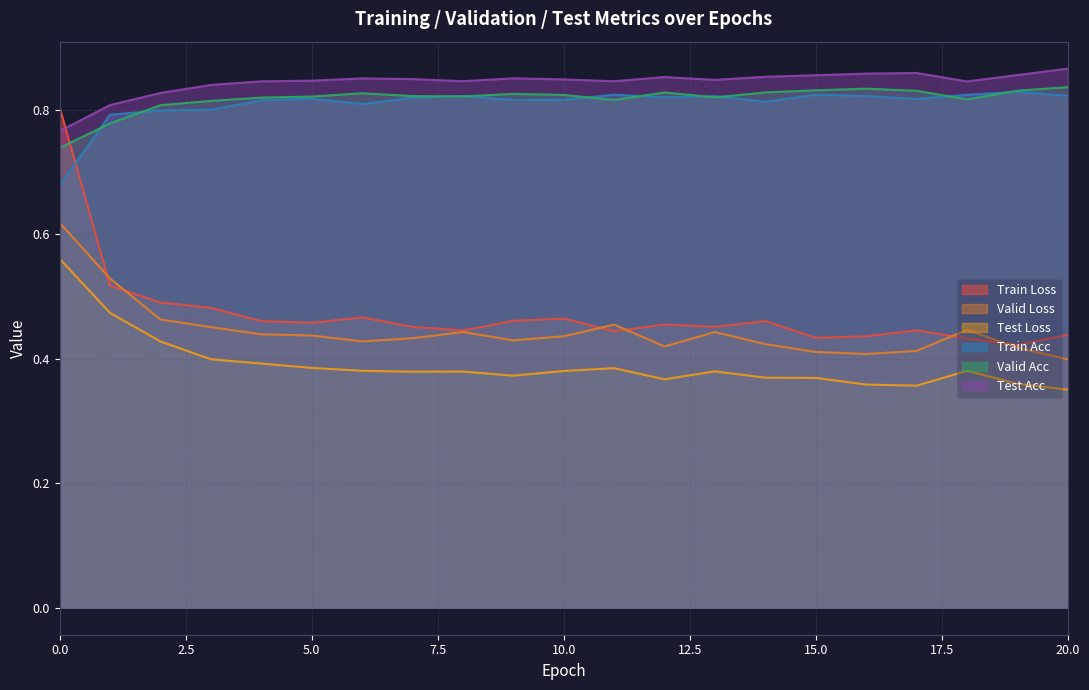

Where do Train Acc and Train Loss first cross each other?

0 and 1